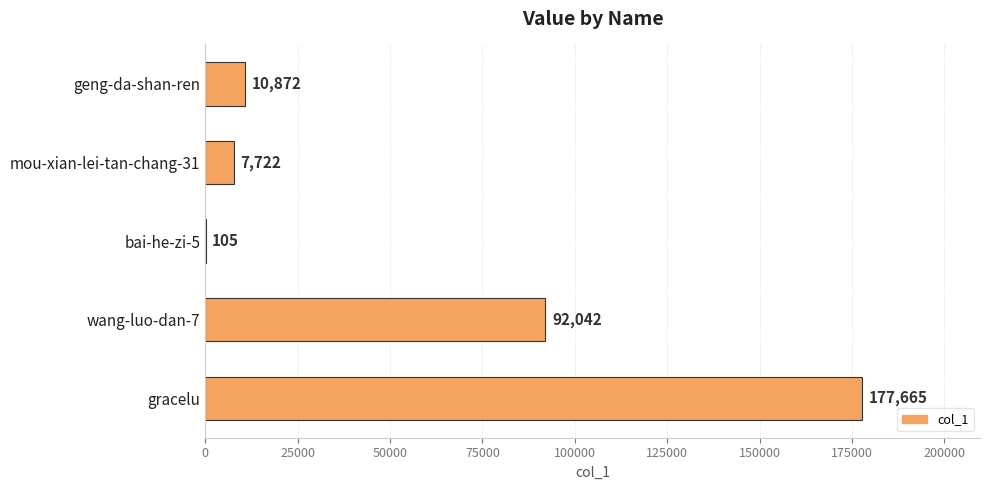

Which label corresponds to the largest value in the chart?

gracelu